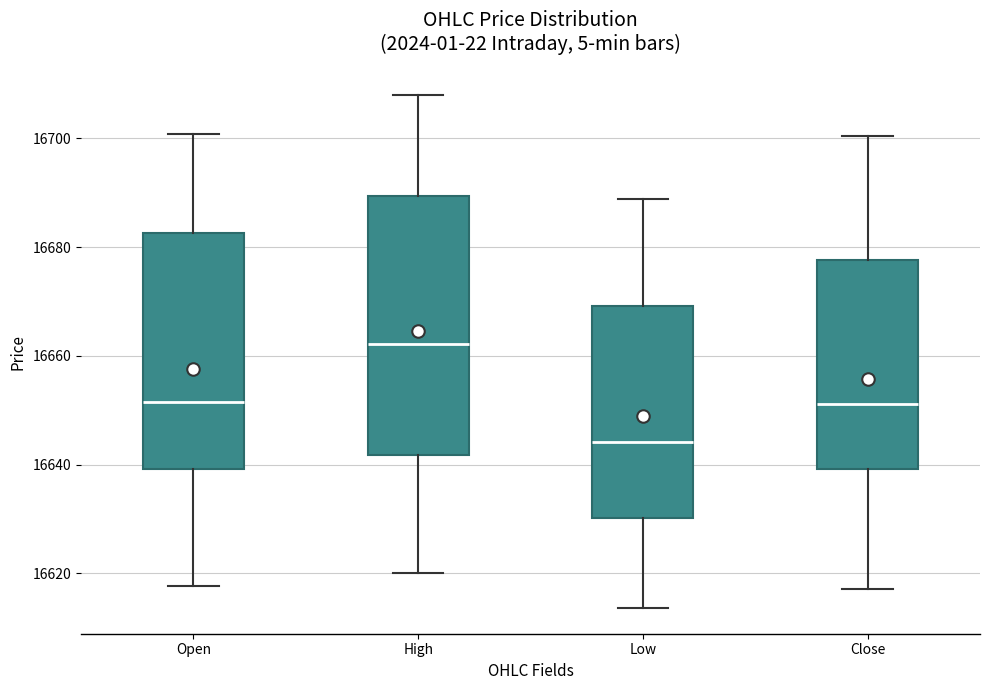

Where does the upper whisker of the box for High end on the y-axis? The values are not printed on the chart, so give them approximately, as read against the axis.

16708